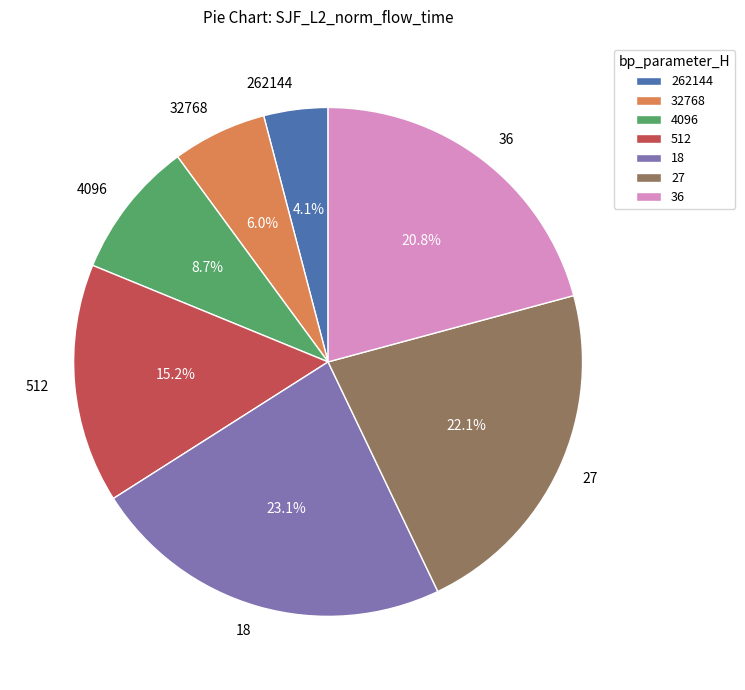

To the nearest percent, what is the average slice percentage?

14%